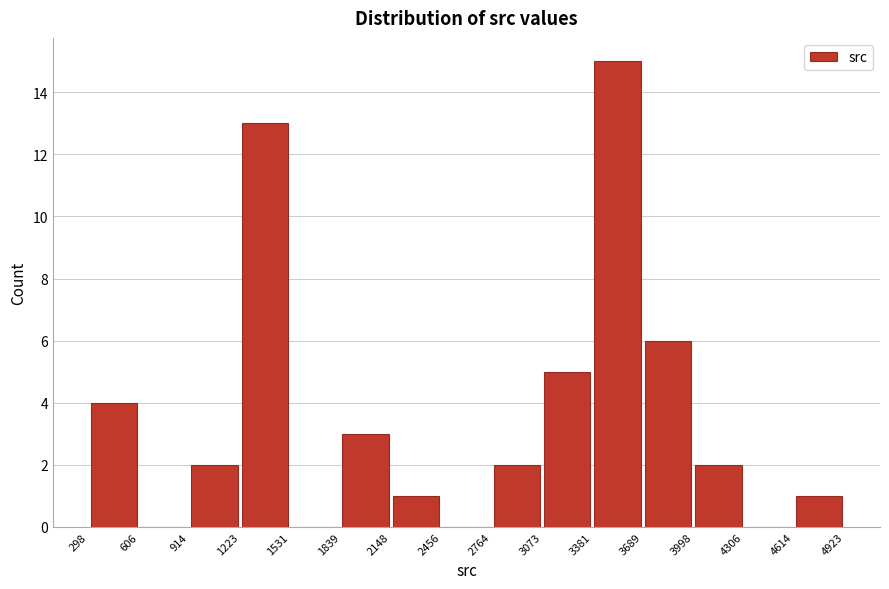

Over which range of the x-axis is the bar tallest?

3381 to 3689